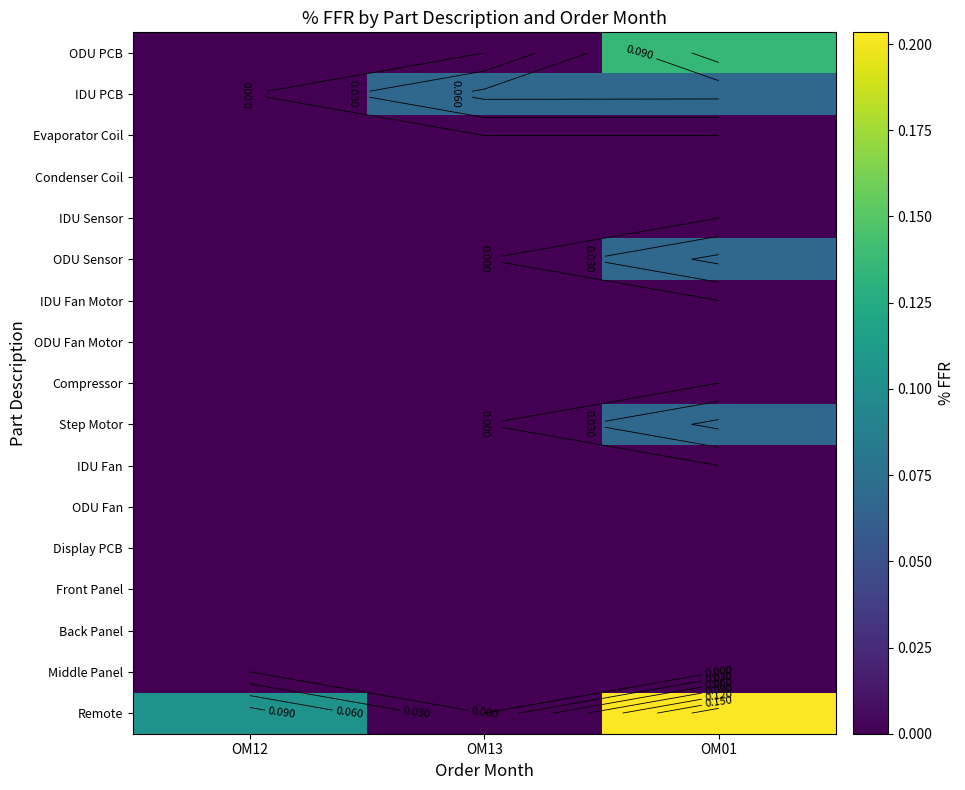

The IDU Fan series shows 0.0 at OM01. True or false?

True